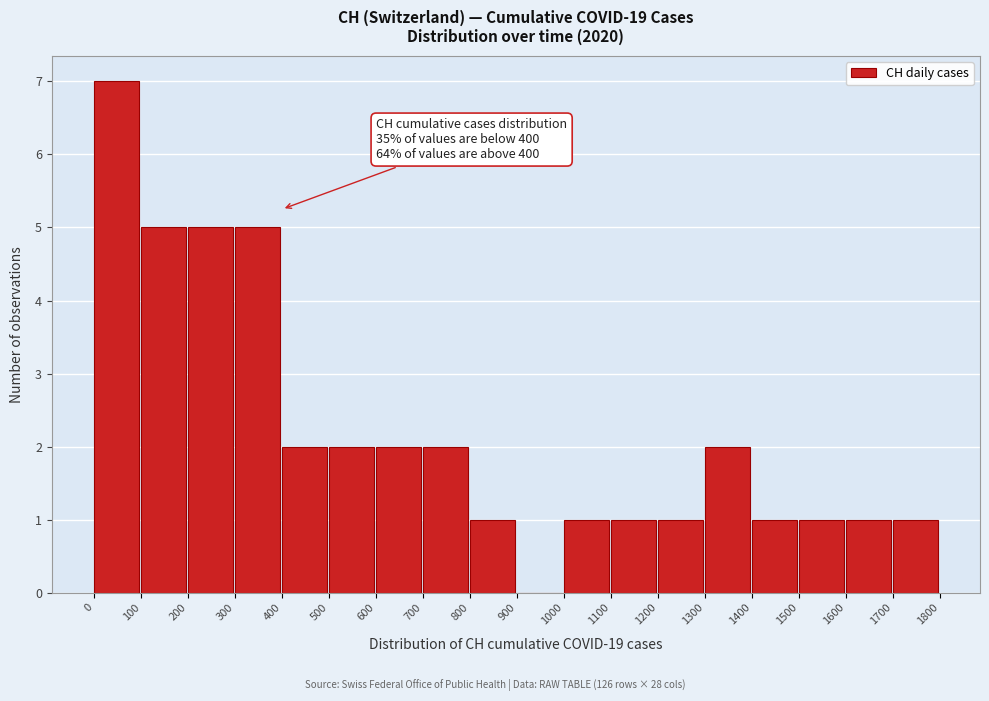

Which range on the x-axis has the tallest bar?

0 to 100